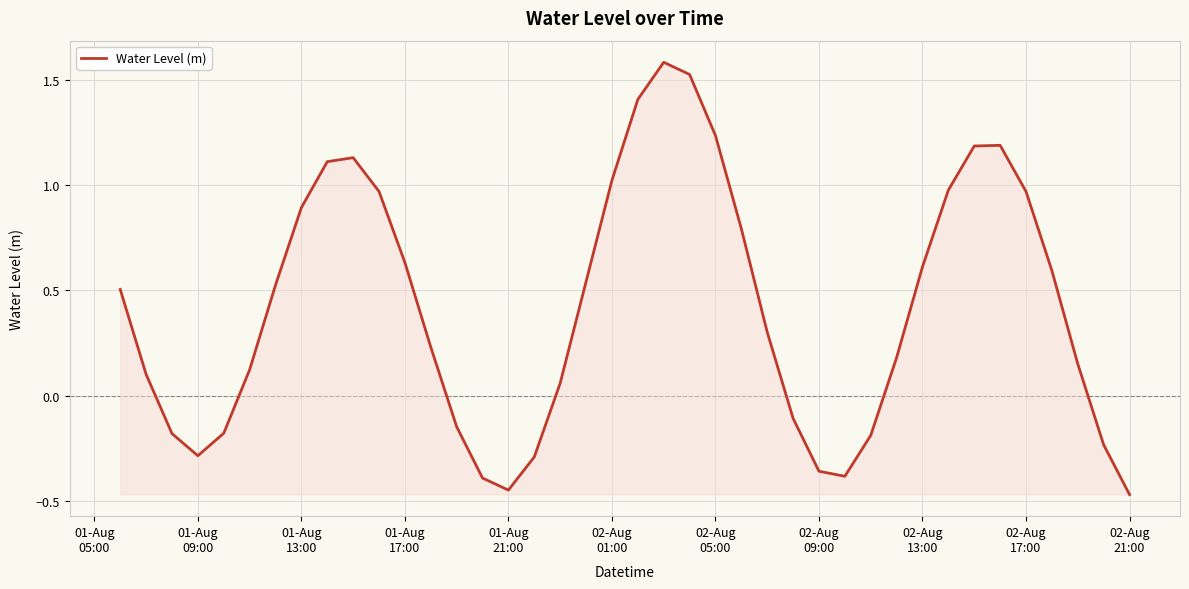

What is the maximum value shown in the chart?

1.6